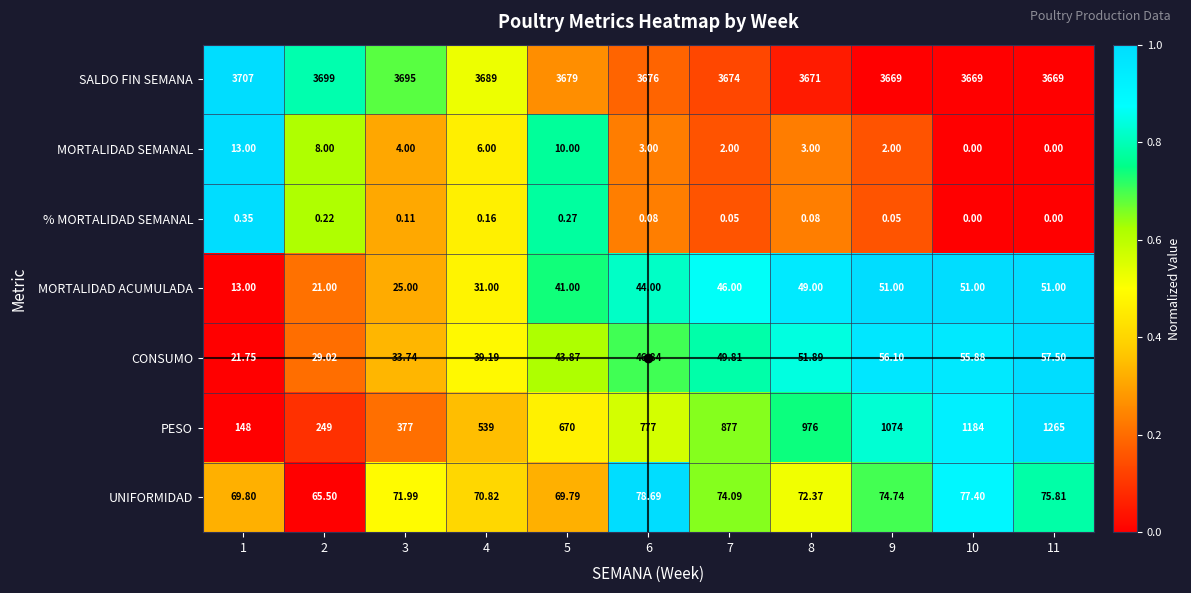

At 6, list the series in order from largest to smallest.

SALDO FIN SEMANA, PESO, UNIFORMIDAD, CONSUMO, MORTALIDAD ACUMULADA, MORTALIDAD SEMANAL, % MORTALIDAD SEMANAL